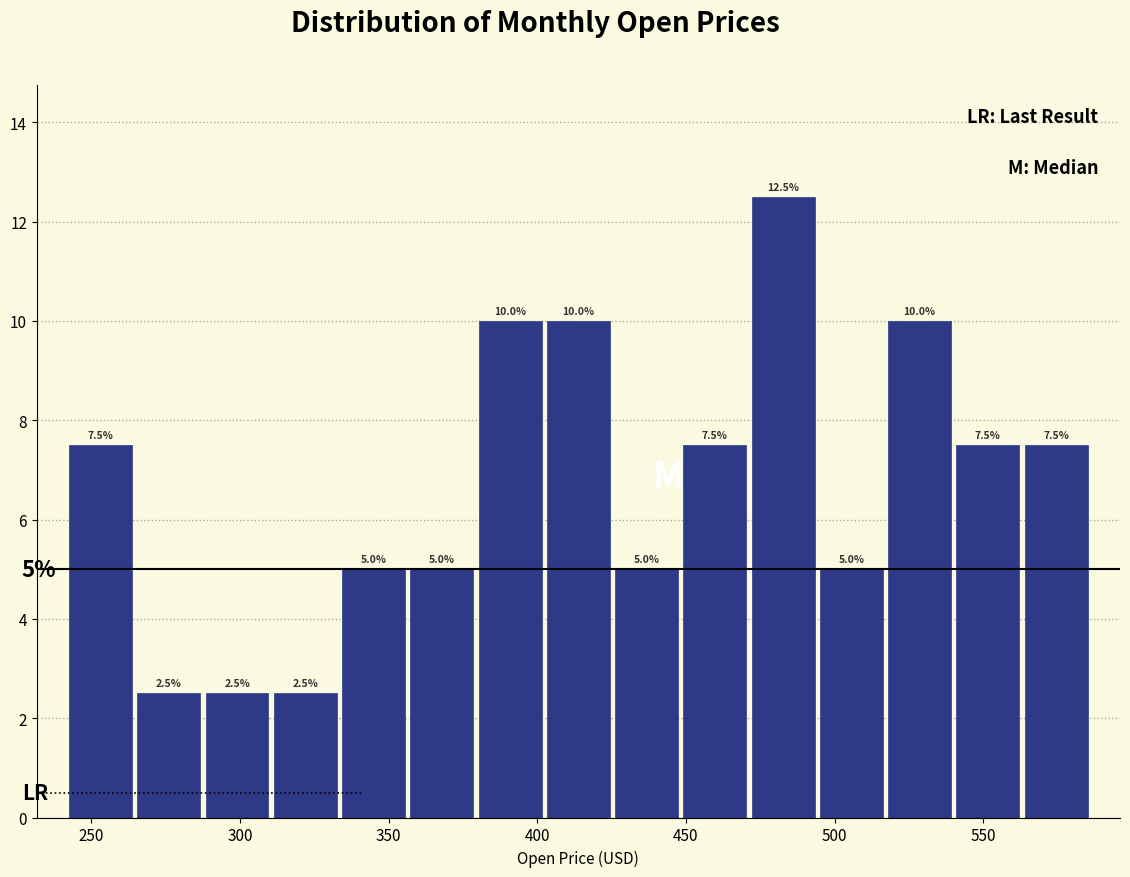

How tall is the bar that spans 380 to 400 on the x-axis? The bar edges are not printed on the chart, so give them approximately, as read against the axis.

10.0